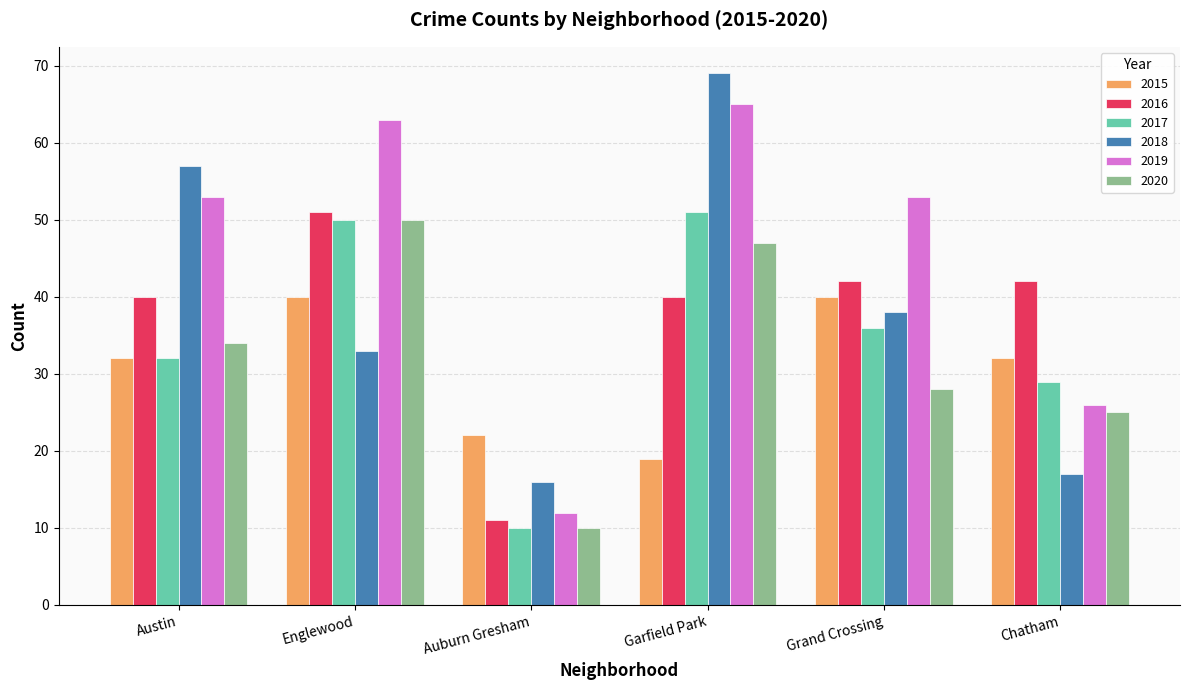

How many bars are there in total?

36